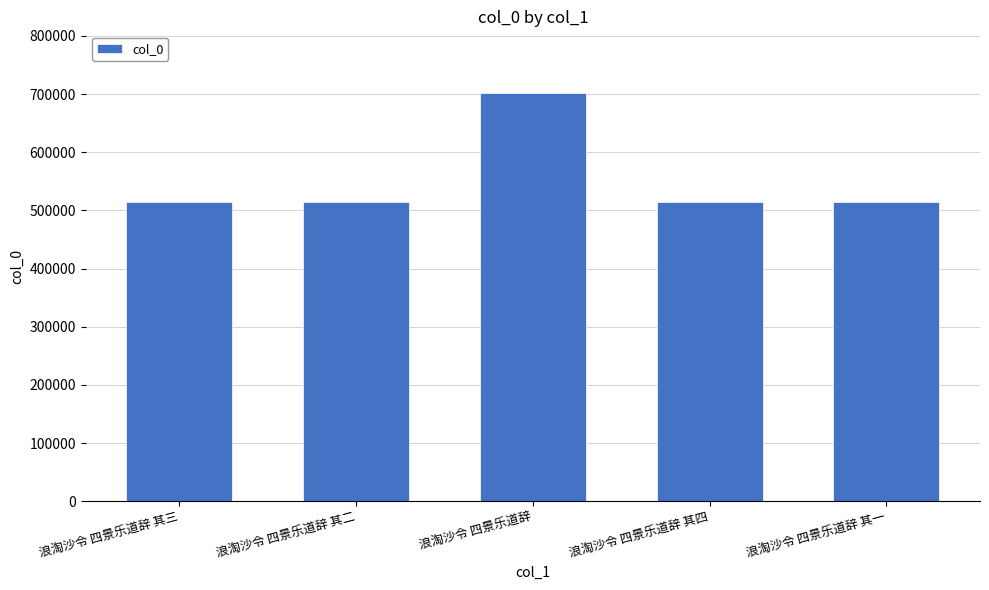

What value does the data have at 浪淘沙令 四景乐道辞?

702589